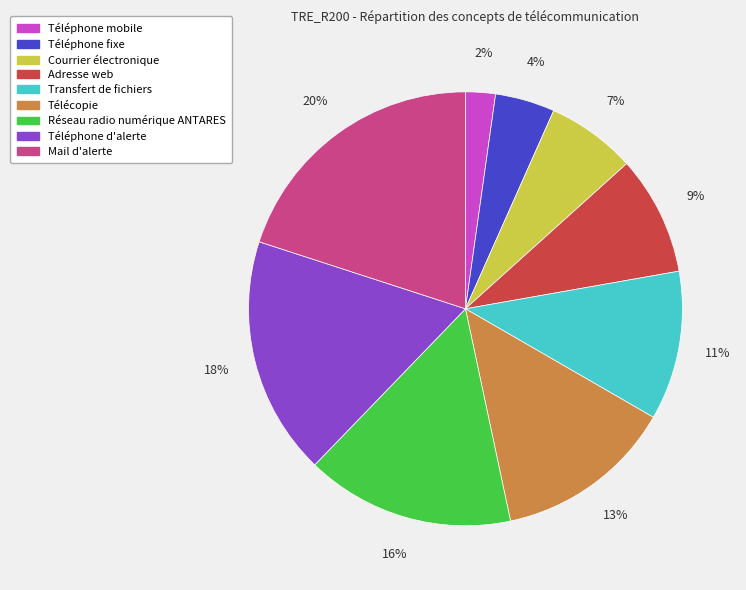

Combined, do Téléphone d'alerte and Mail d'alerte account for over 50%?

No